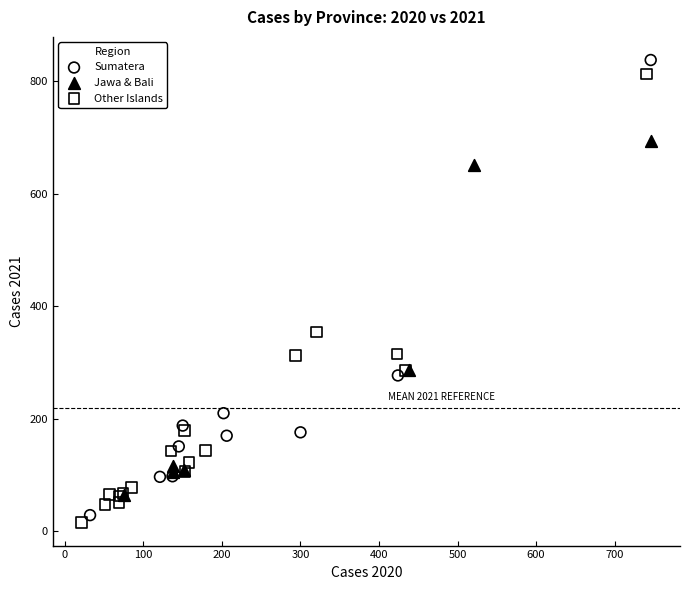

What are all the series names shown in the legend?

Sumatera, Jawa & Bali, Other Islands